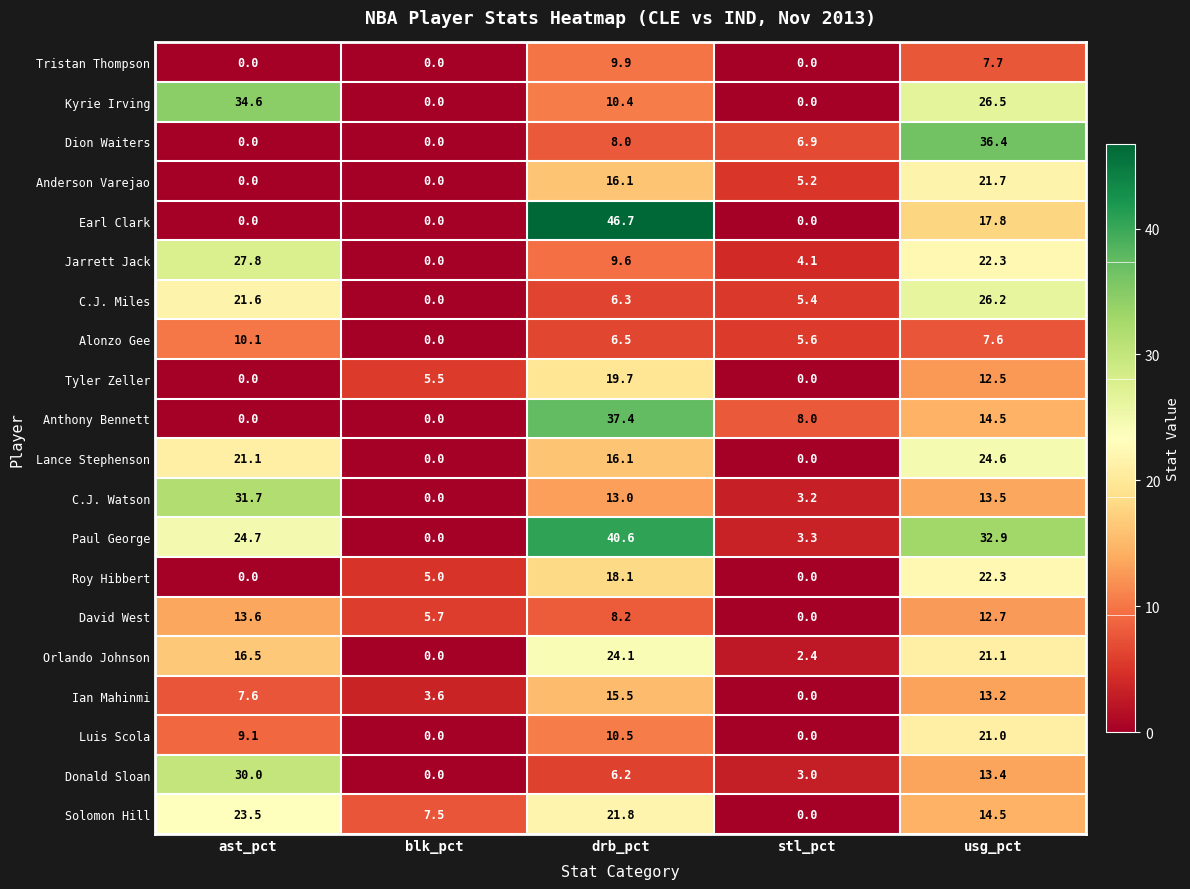

What is the average value of the Anthony Bennett series?

12.0